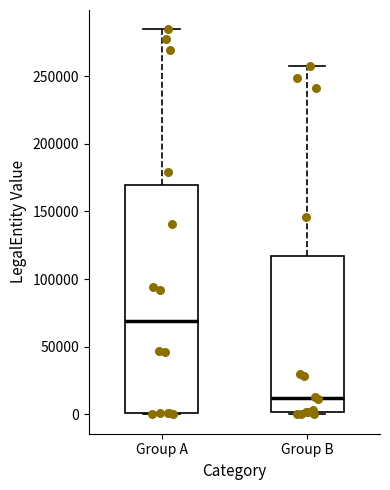

Which box's median line is the lowest?

Group B